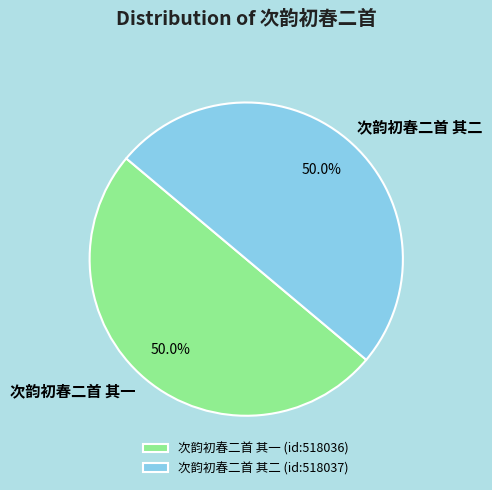

Is it true that 次韵初春二首 其二 is 43% of the pie?

False